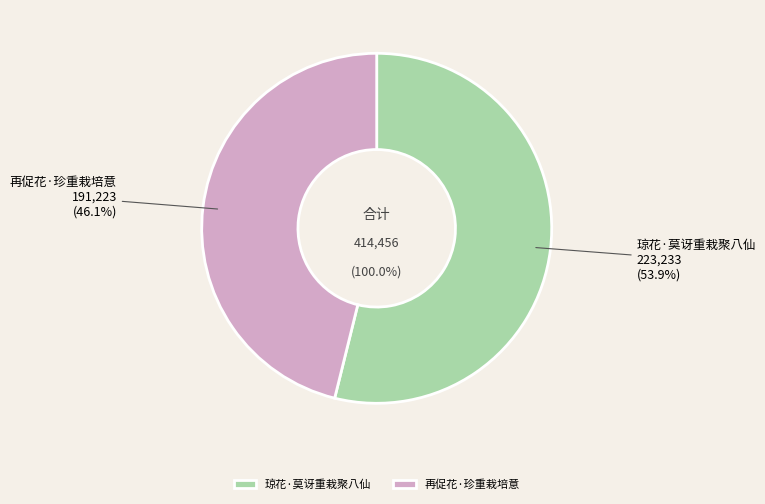

What percentage is the 琼花·莫讶重栽聚八仙 slice, to the nearest percent?

54%